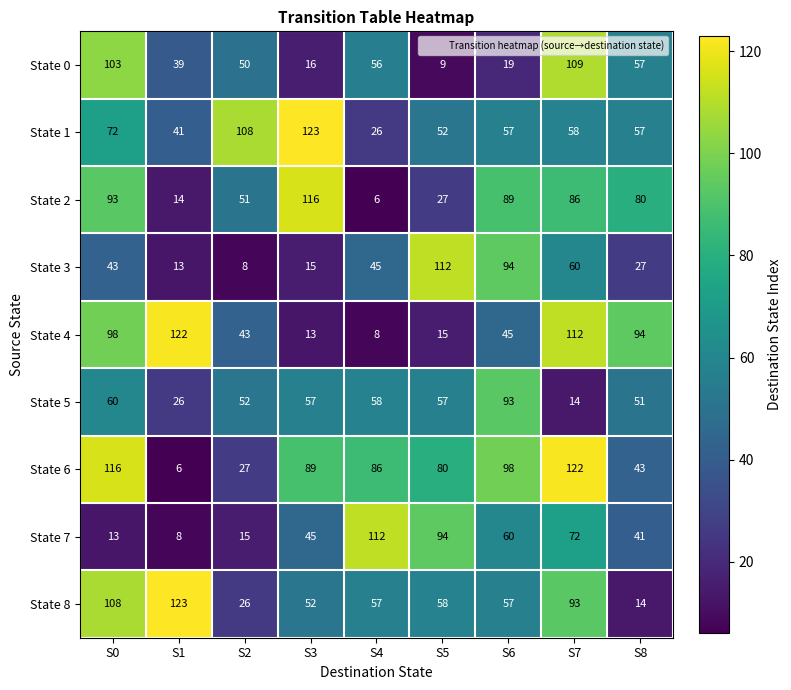

Which series has the largest total across all categories?

State 6